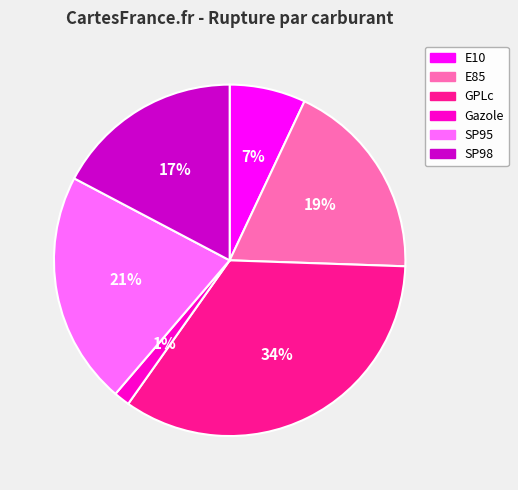

Is the sum of E85 and SP98 greater than half?

No